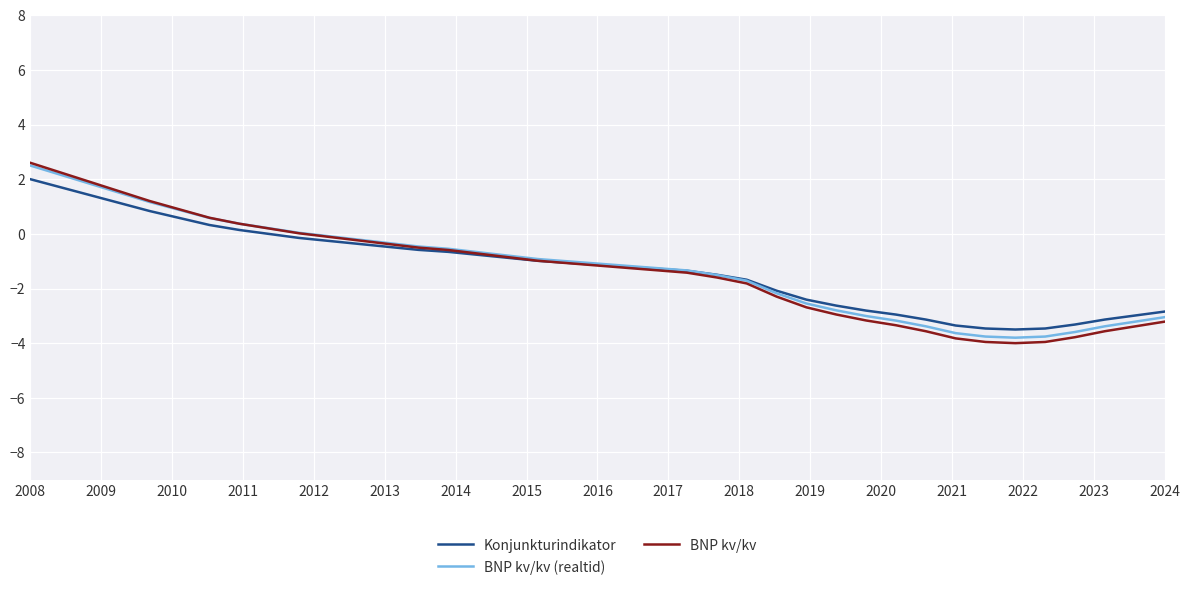

What is the minimum value for BNP kv/kv?

-4.0